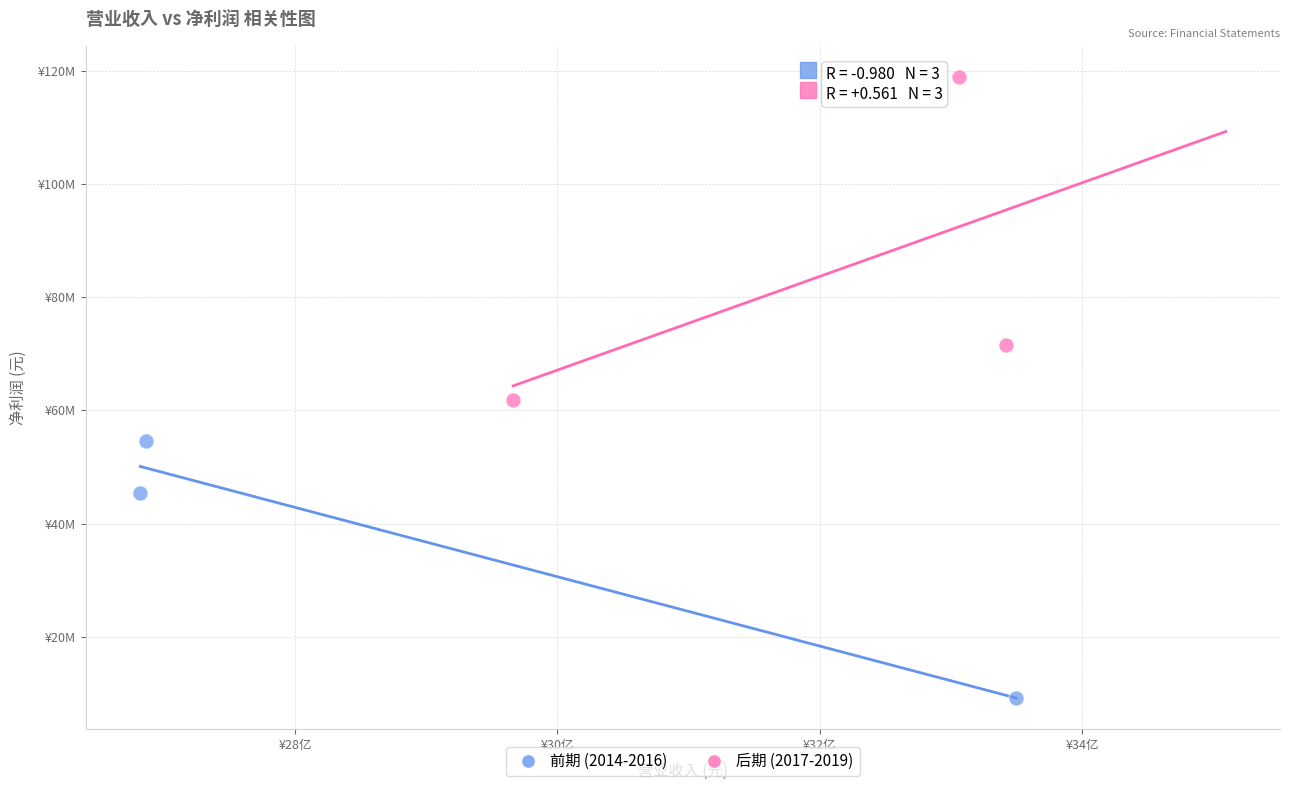

Which series contains the lowest Y value?

前期 (2014-2016)